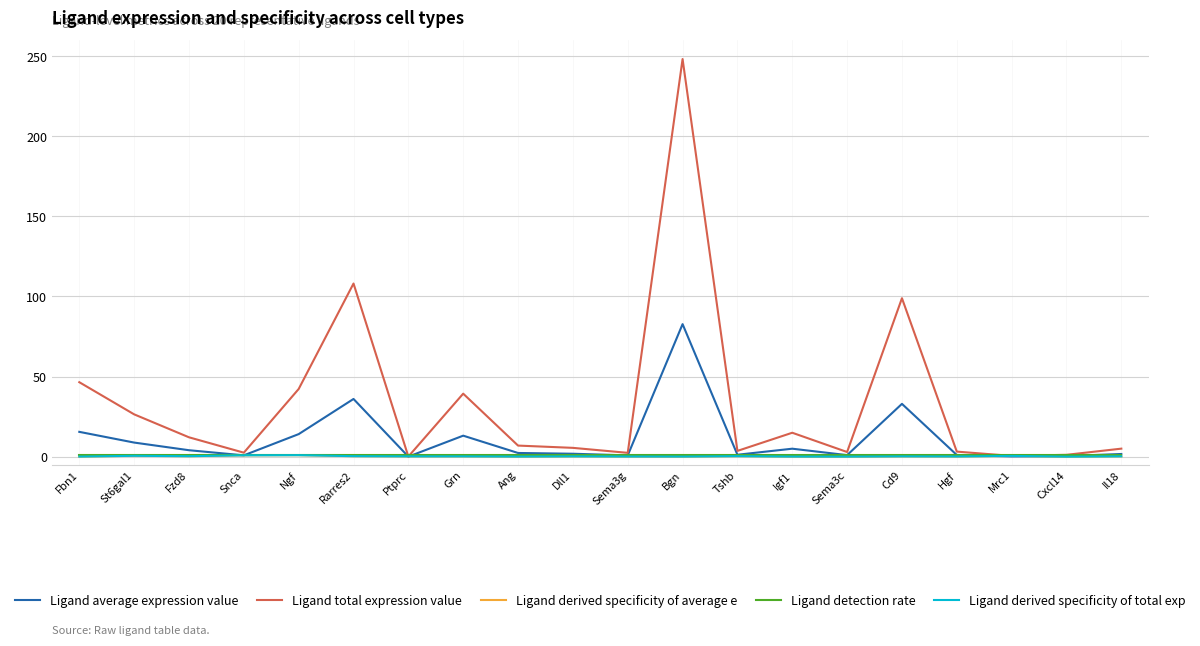

What is the value of the Ligand derived specificity of total exp point at the 4th from the left?

0.9